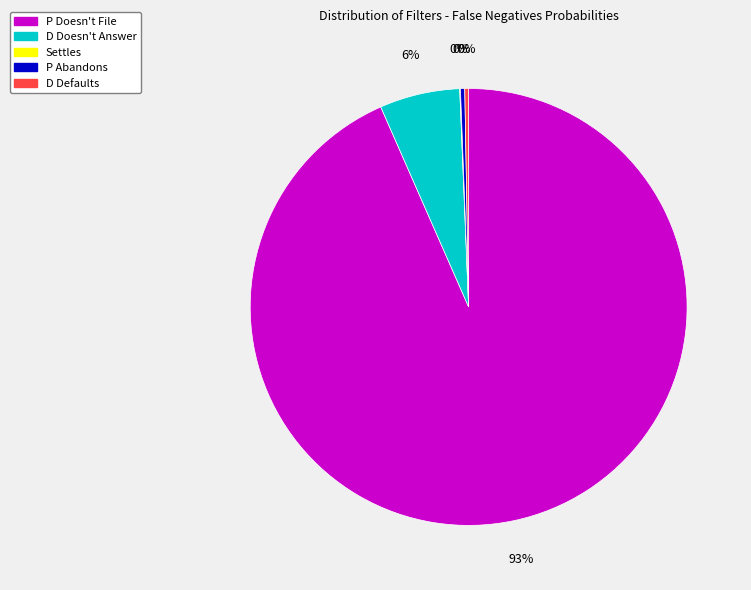

To the nearest percent, what percentage of the pie is D Doesn't Answer?

6%